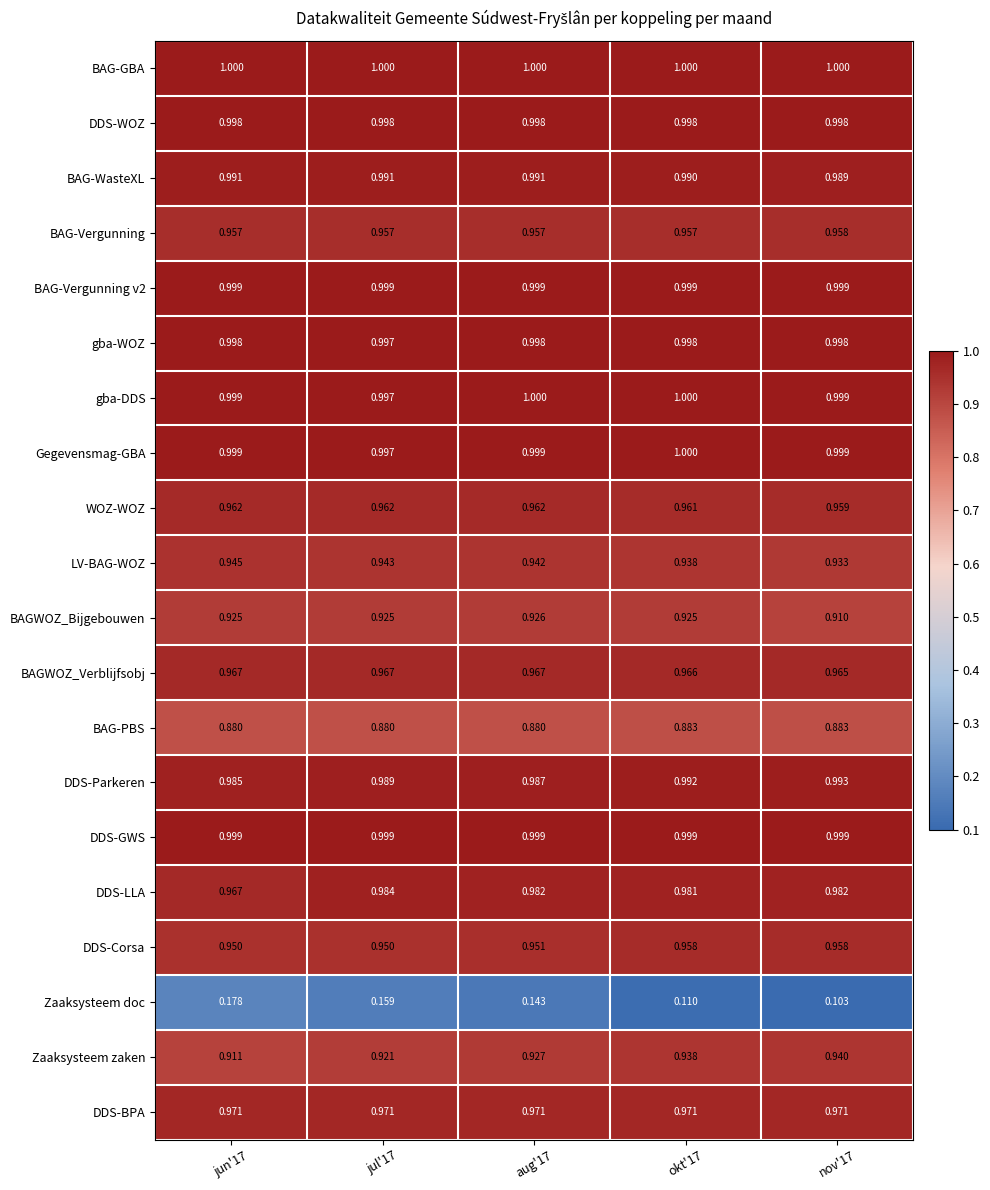

At which category is the sum across all series the highest?

jul'17